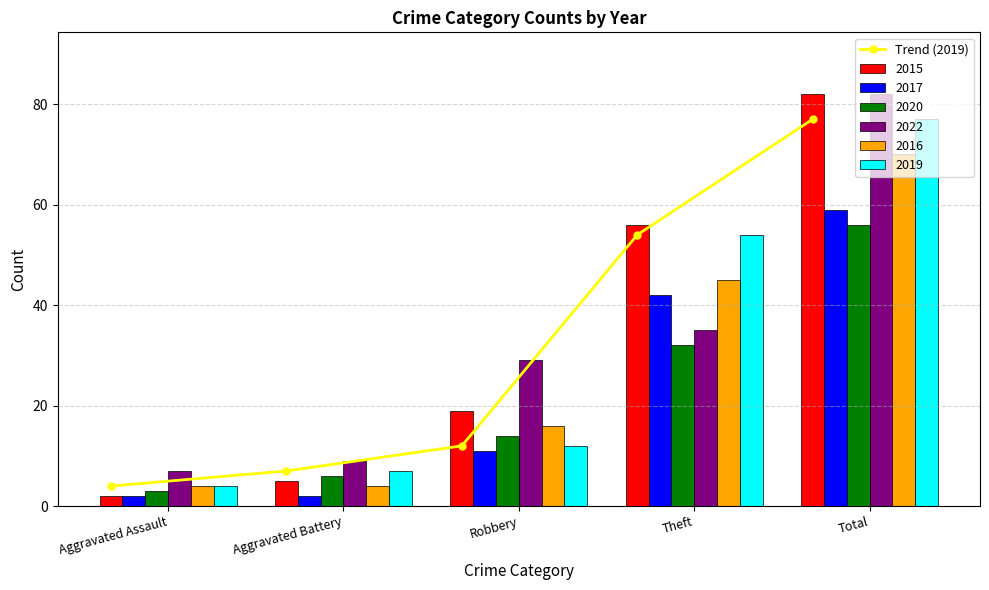

What position from the left is Robbery?

3